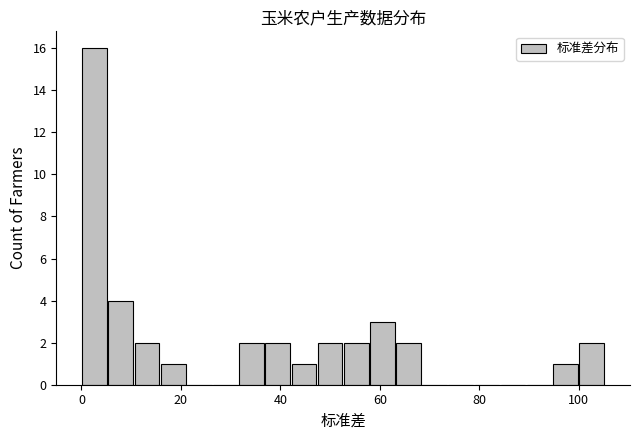

Around what value on the x-axis is the tallest bar? Give the approximate position of its centre, as read against the axis.

2